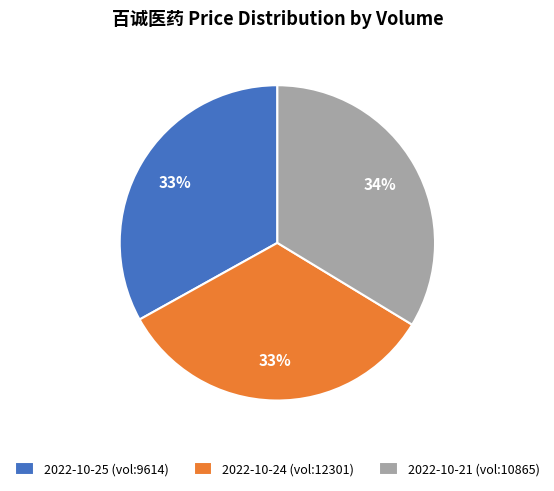

Is it true that 2022-10-21 (vol:10865) is 24% of the pie?

False